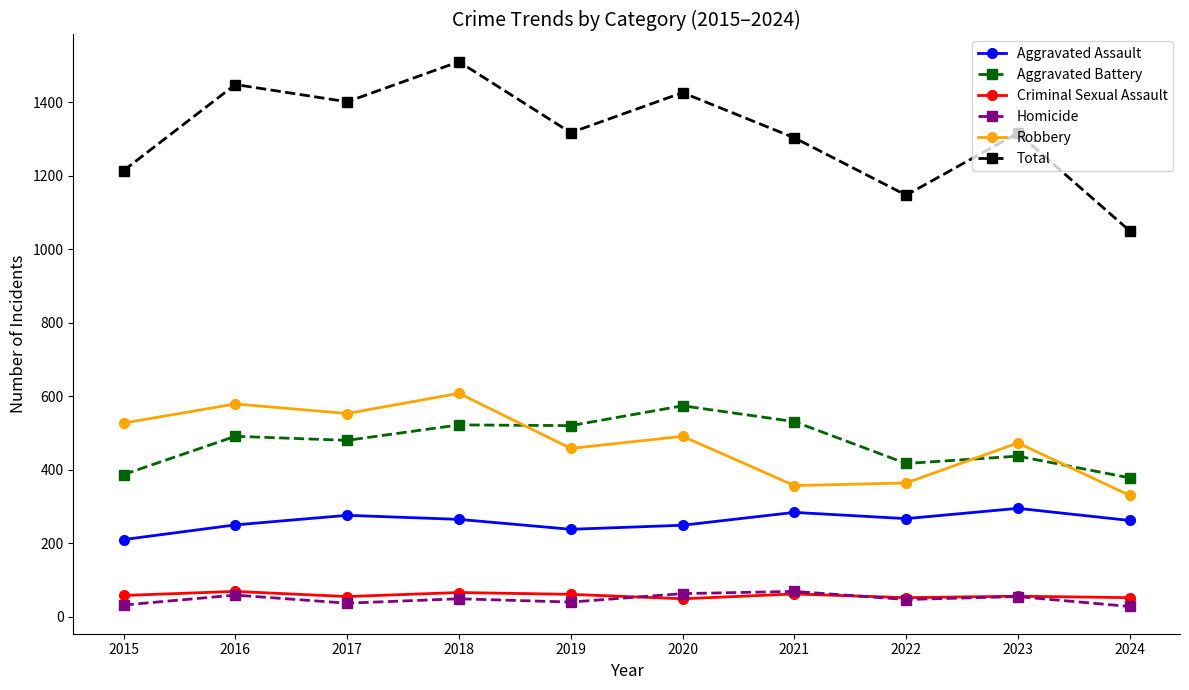

What is the value of the Criminal Sexual Assault point at the 7th from the left?

62